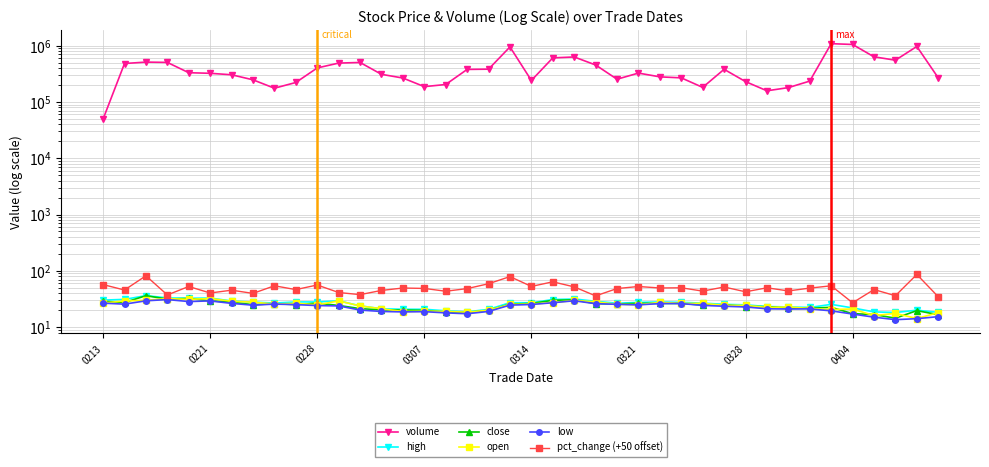

What is the difference between the second highest and second lowest values in the close series?

15.7